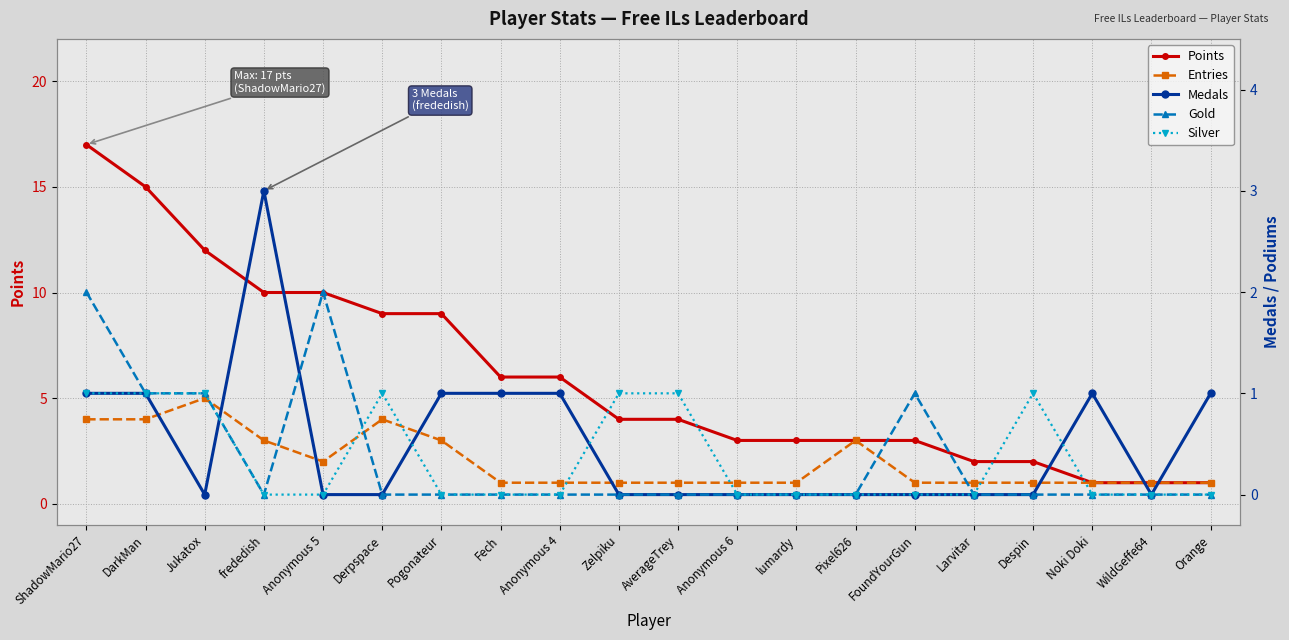

Count the number of categories in the chart.

20